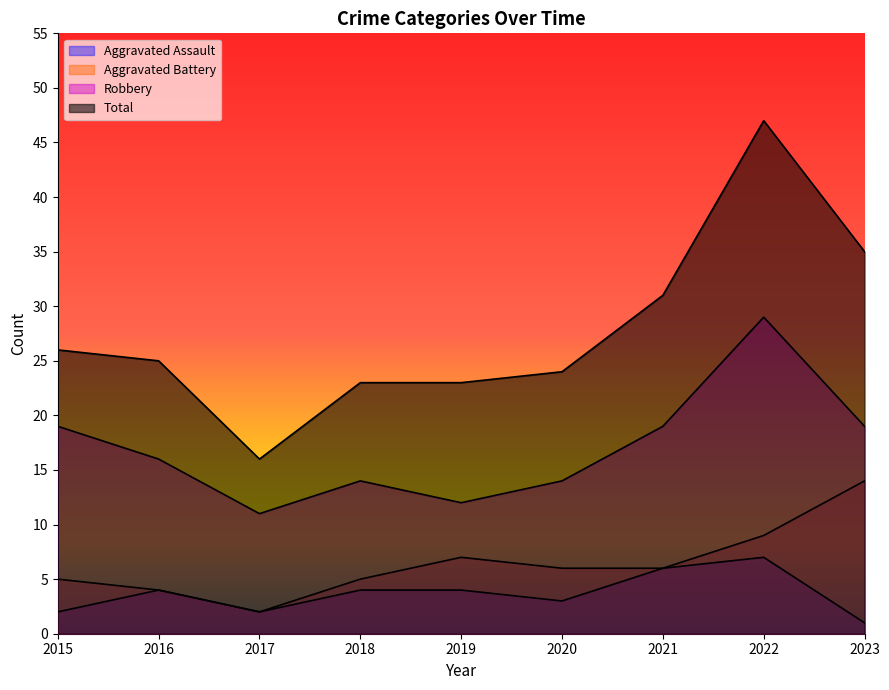

Is the value of Aggravated Battery at 2023 greater than the value of Robbery at 2020?

No